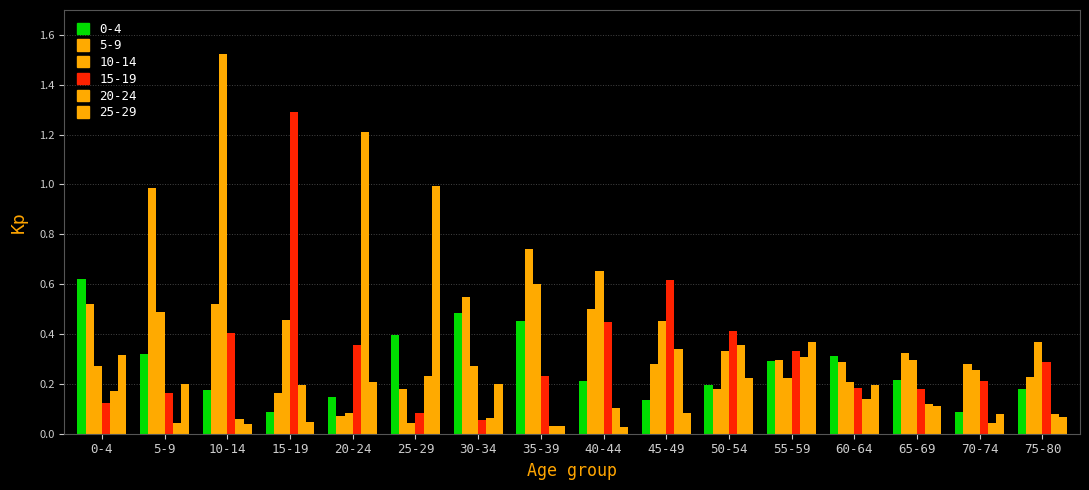

Between 0-4 and 25-29, which series saw the biggest shift?

25-29